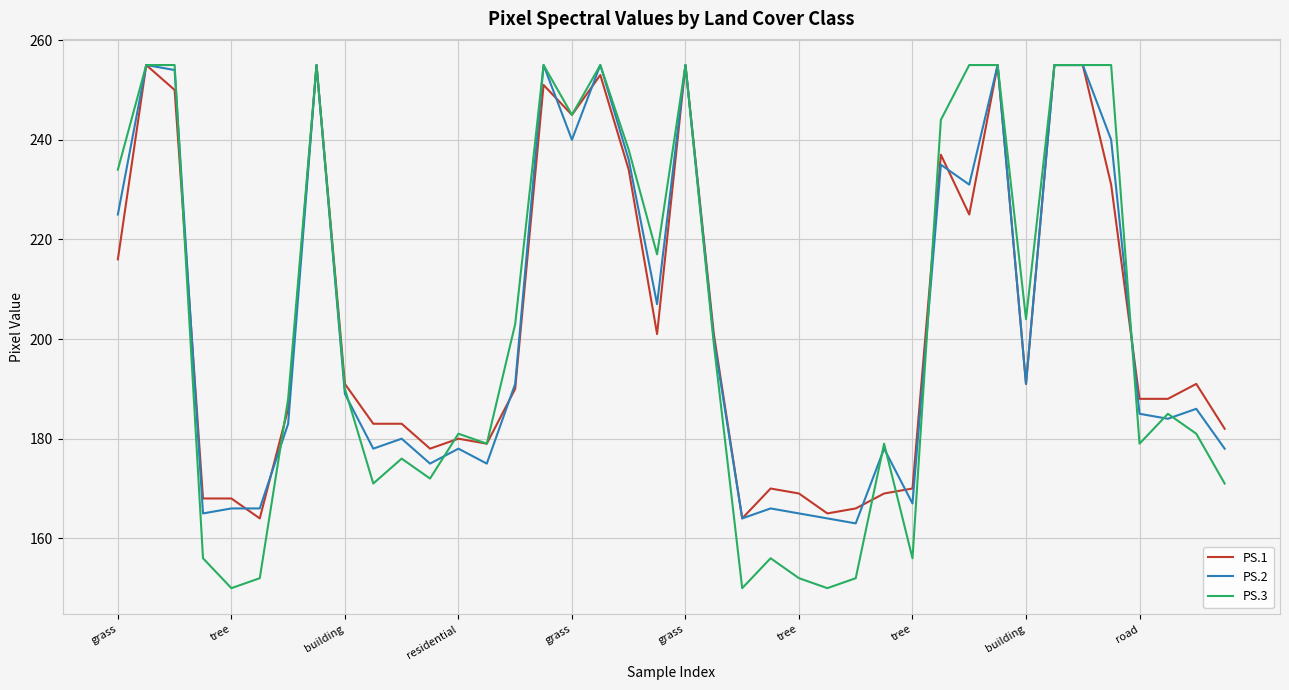

Which series has the widest spread of values?

PS.3